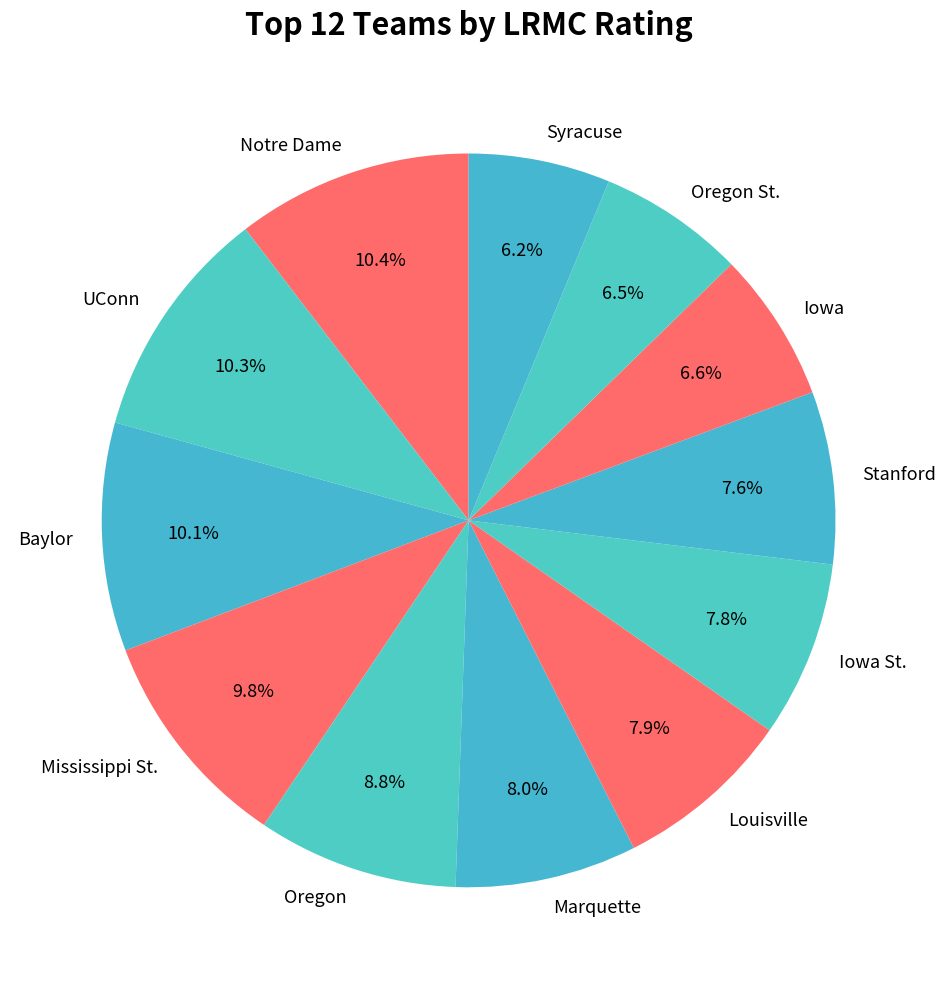

Which has a higher value, Mississippi St. or Iowa St.?

Mississippi St.